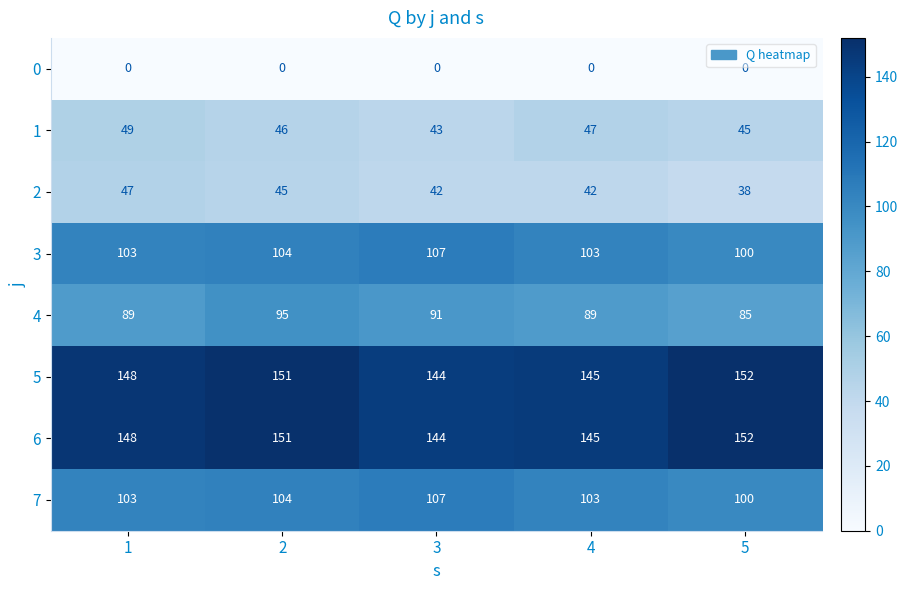

At how many categories does at least one series exceed 16?

5